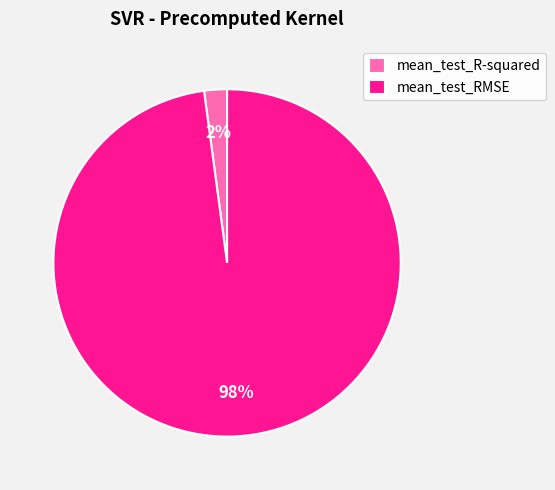

Is there any slice that represents more than half of the pie?

Yes